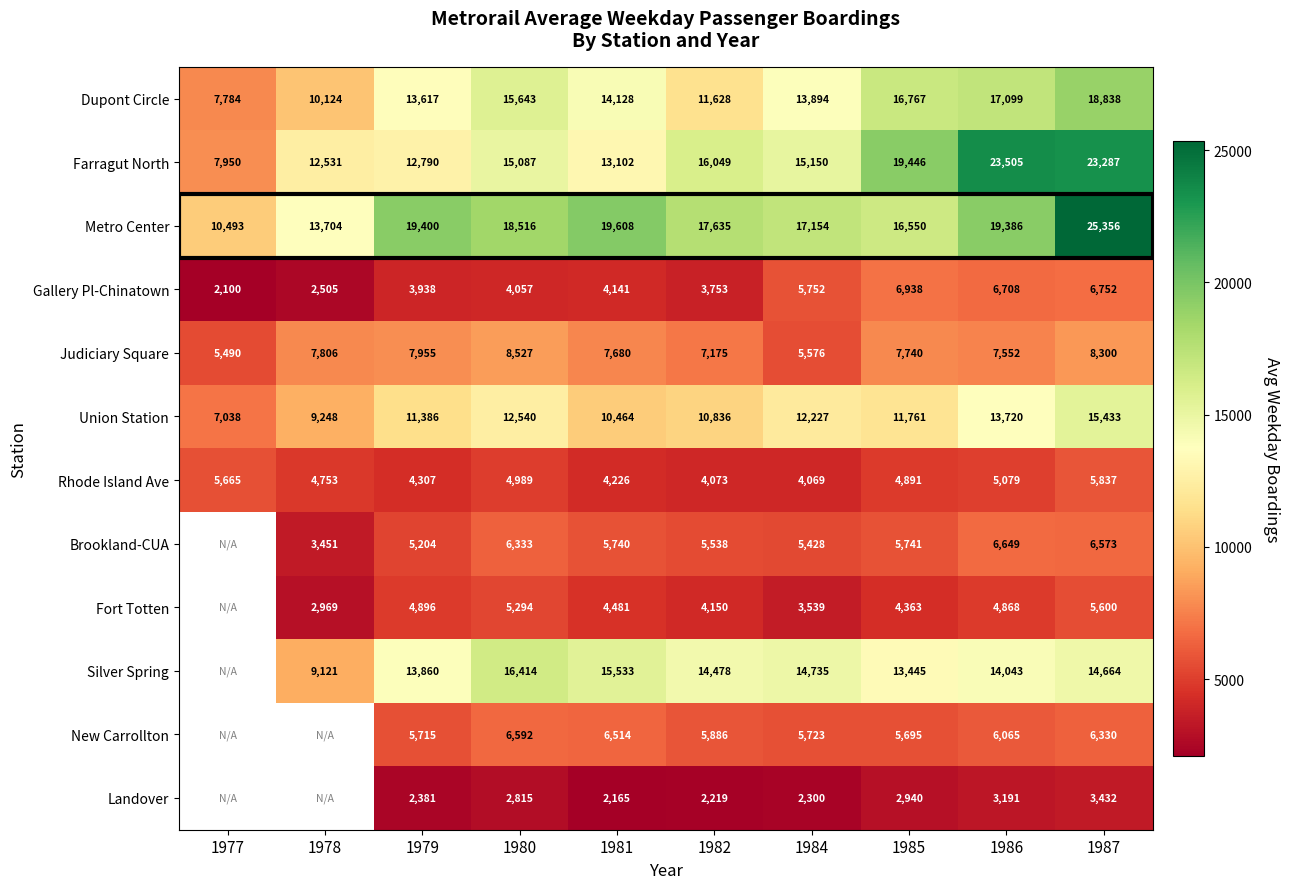

At 1981, list the series in order from largest to smallest.

Metro Center, Silver Spring, Dupont Circle, Farragut North, Union Station, Judiciary Square, New Carrollton, Brookland-CUA, Fort Totten, Rhode Island Ave, Gallery Pl-Chinatown, Landover